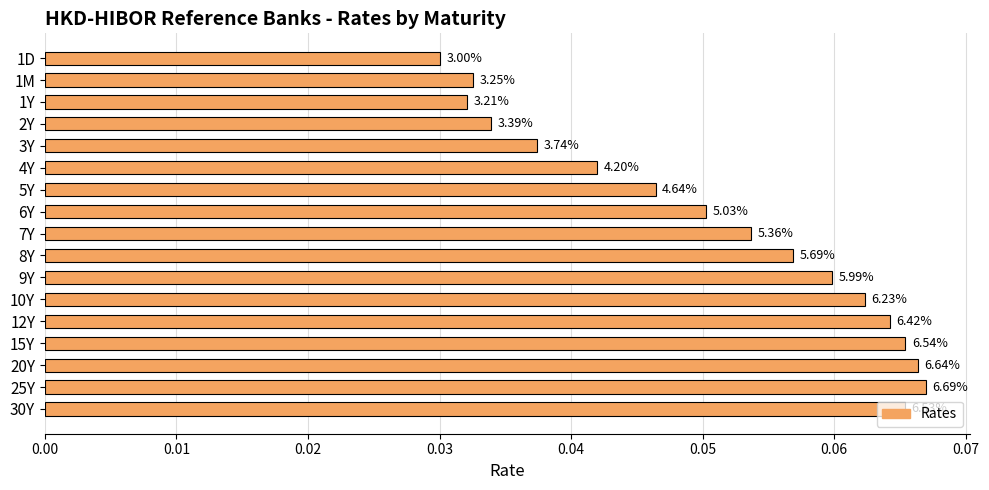

How many bars are there in total?

17